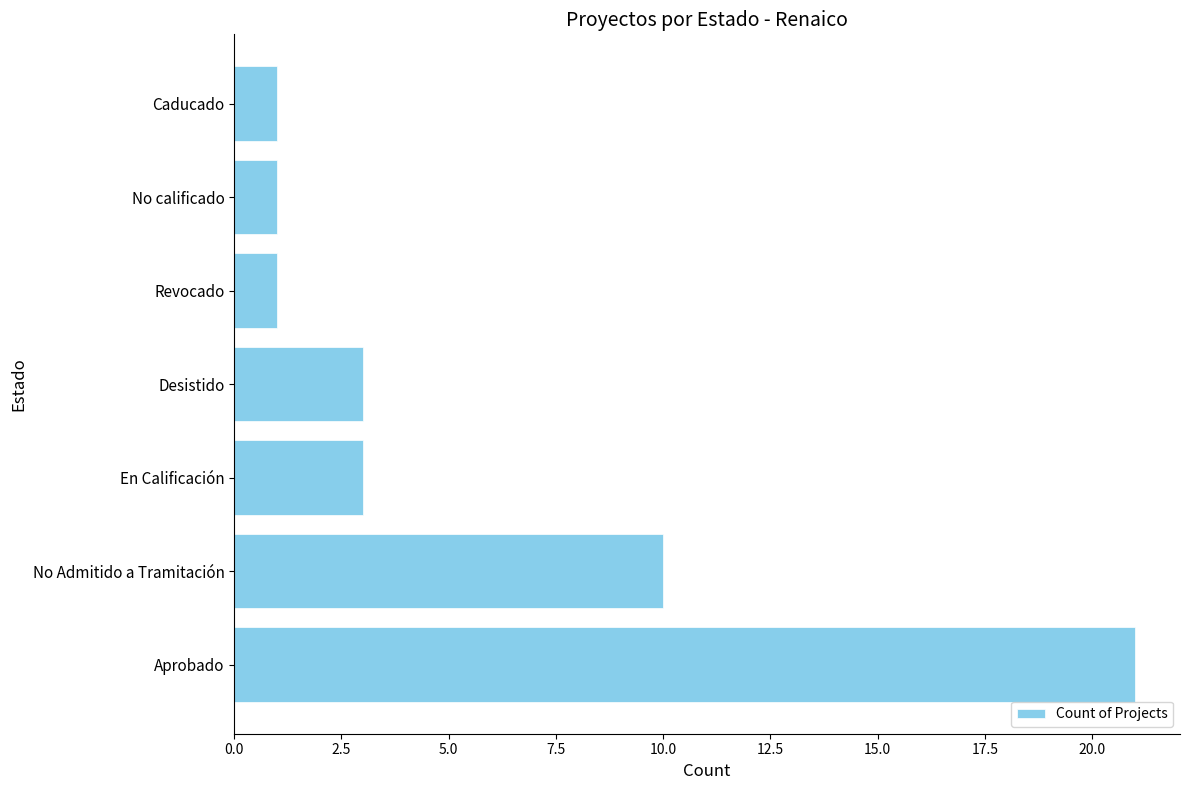

What is the smallest value displayed?

1